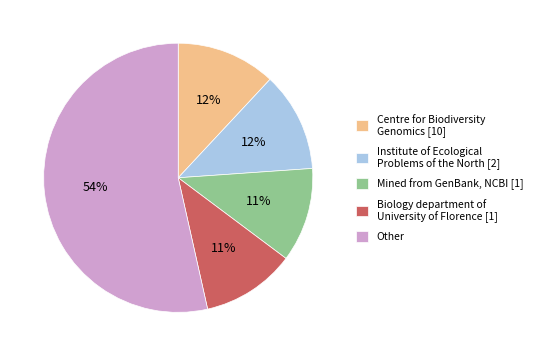

Combined, do Centre for Biodiversity Genomics [10] and Mined from GenBank, NCBI [1] account for over 50%?

No